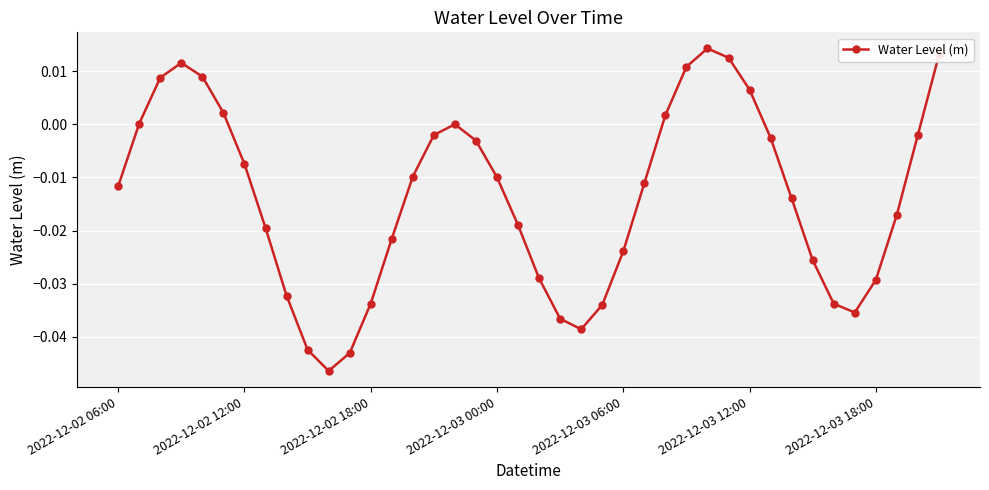

True or false: the data has more than 2 interior local peaks.

True